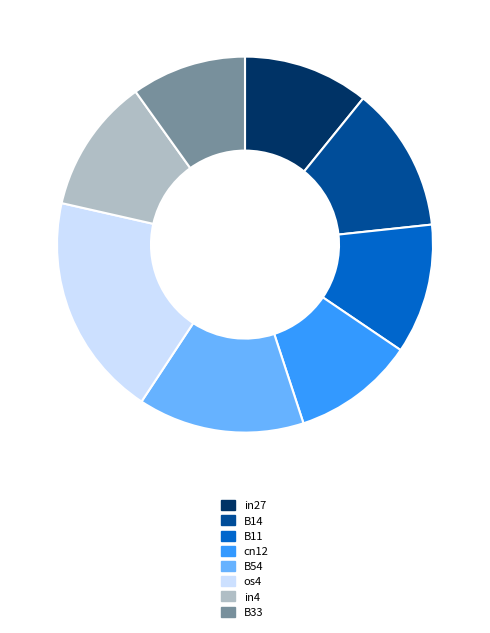

Between in27 and in4, which is larger?

in4